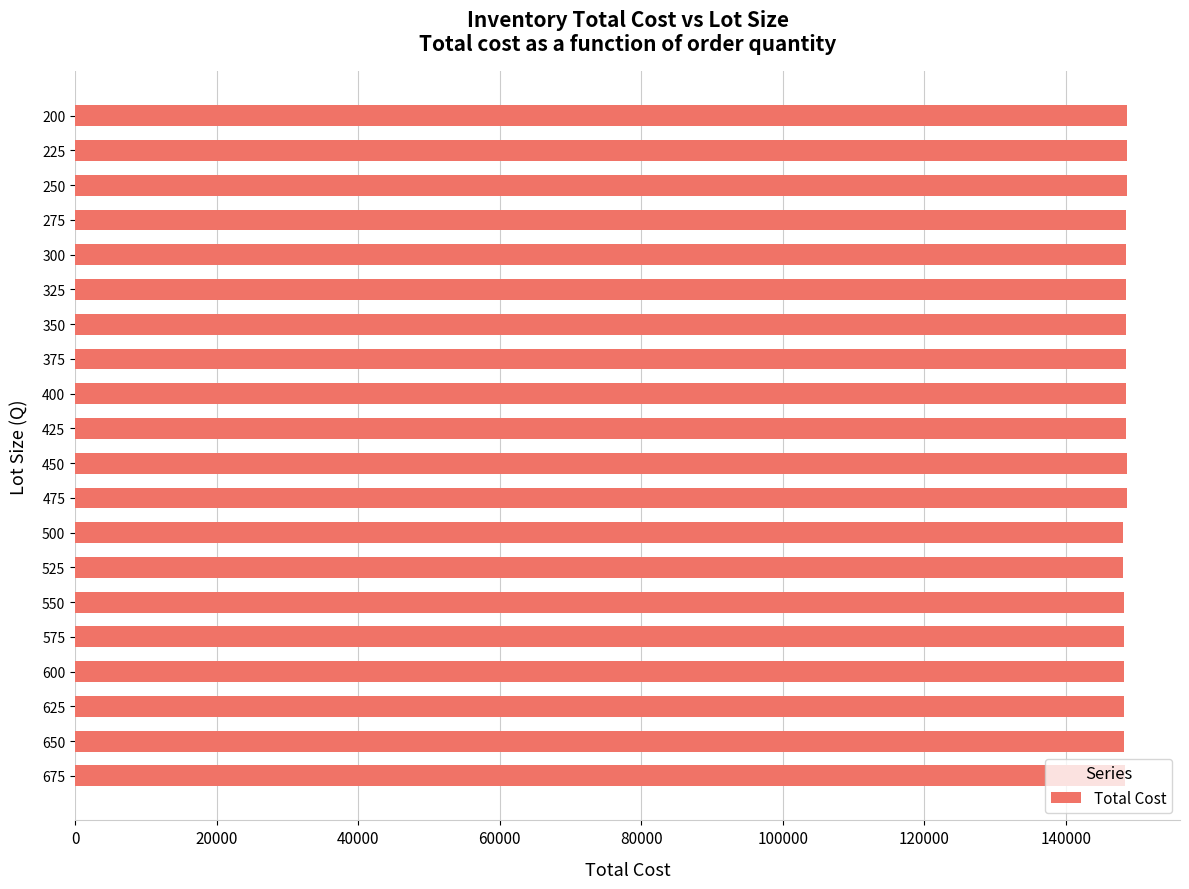

What is the maximum value shown in the chart?

148675.0